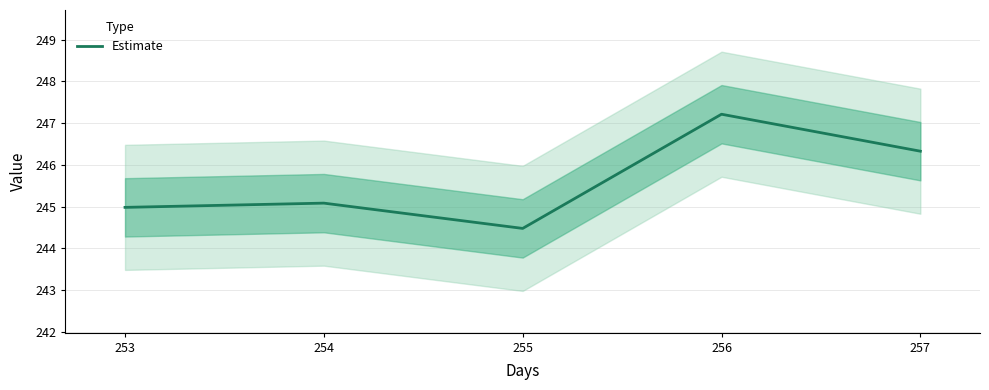

Reading left to right, transcribe all the data shown in this chart.

245.0	245.1	244.5	247.2	246.3